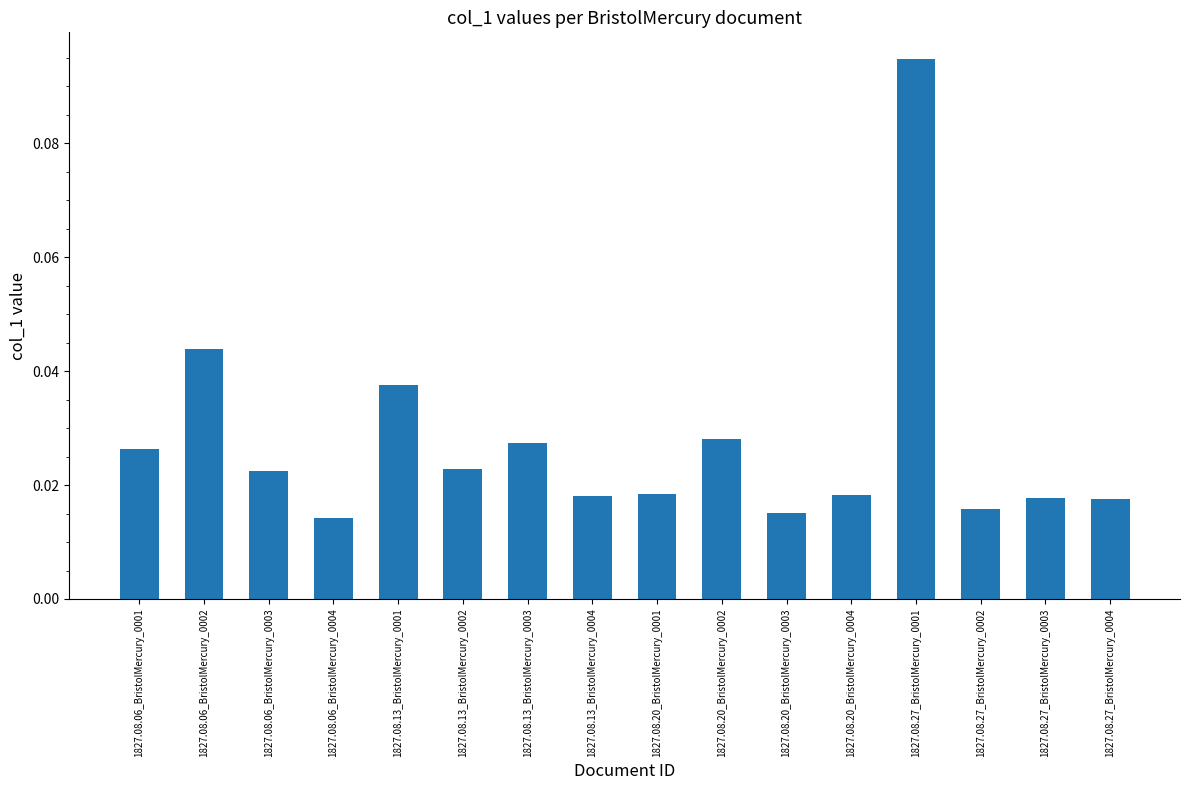

What is the label of the 12th bar from the right?

1827.08.13_BristolMercury_0001